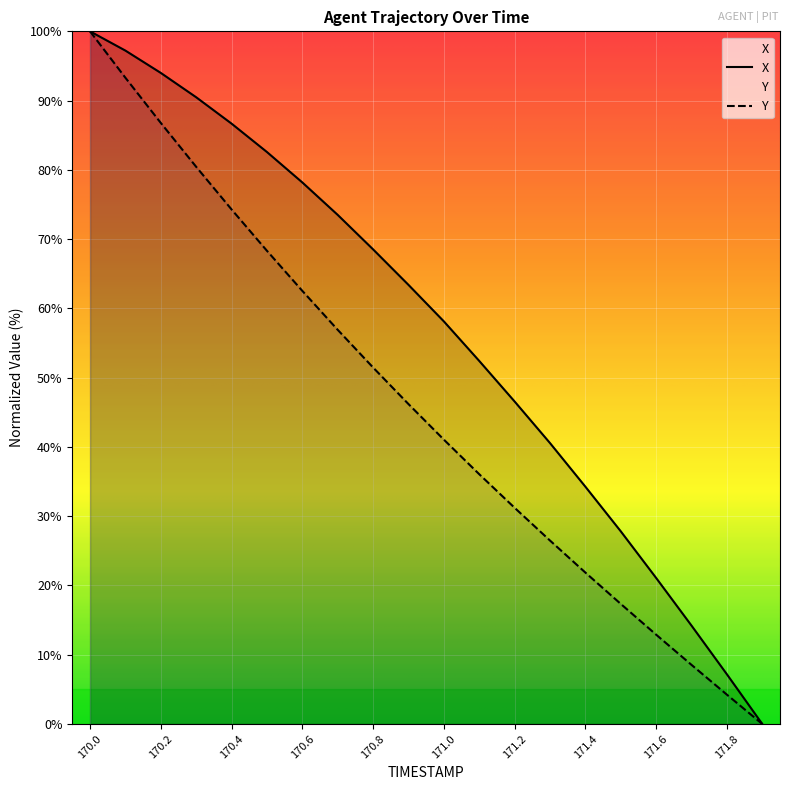

How many values in the Y series are below 46?

10